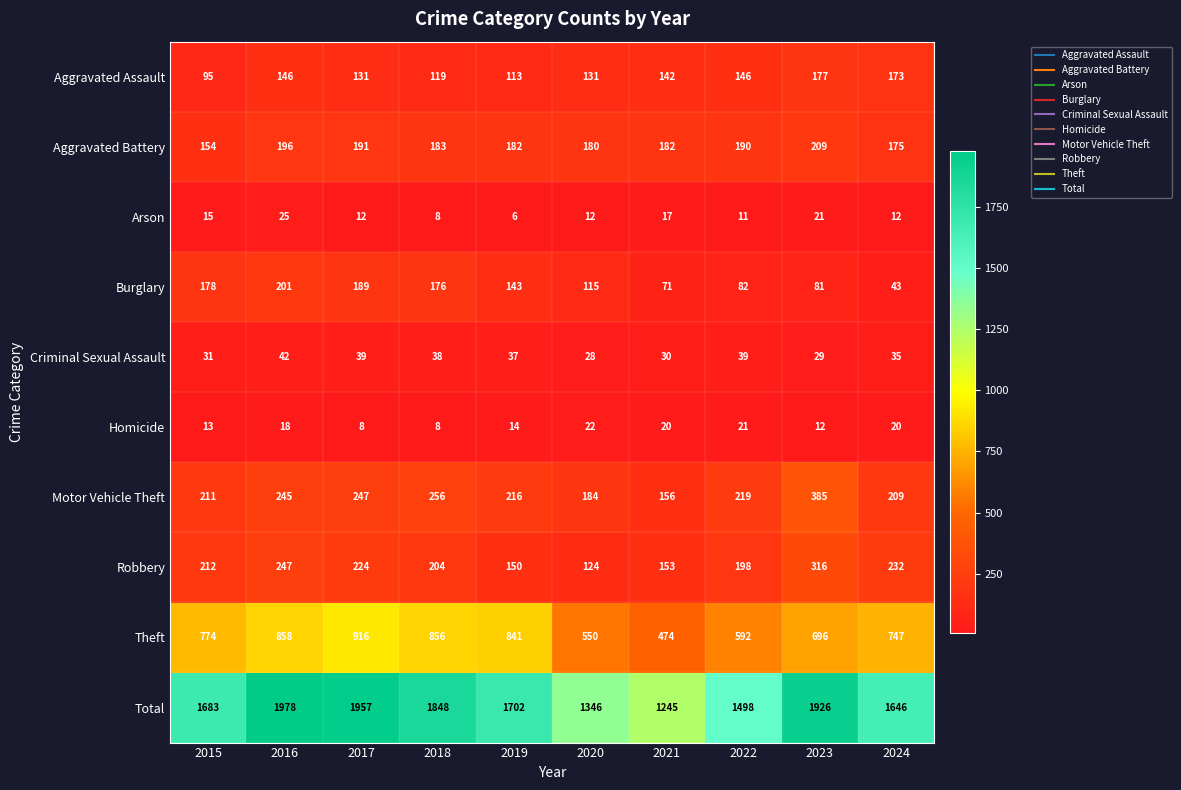

At which category is the sum across all series the highest?

2016